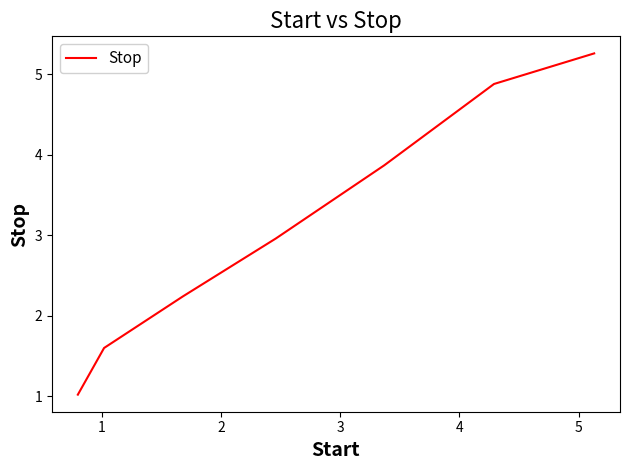

What is the average value?

3.1